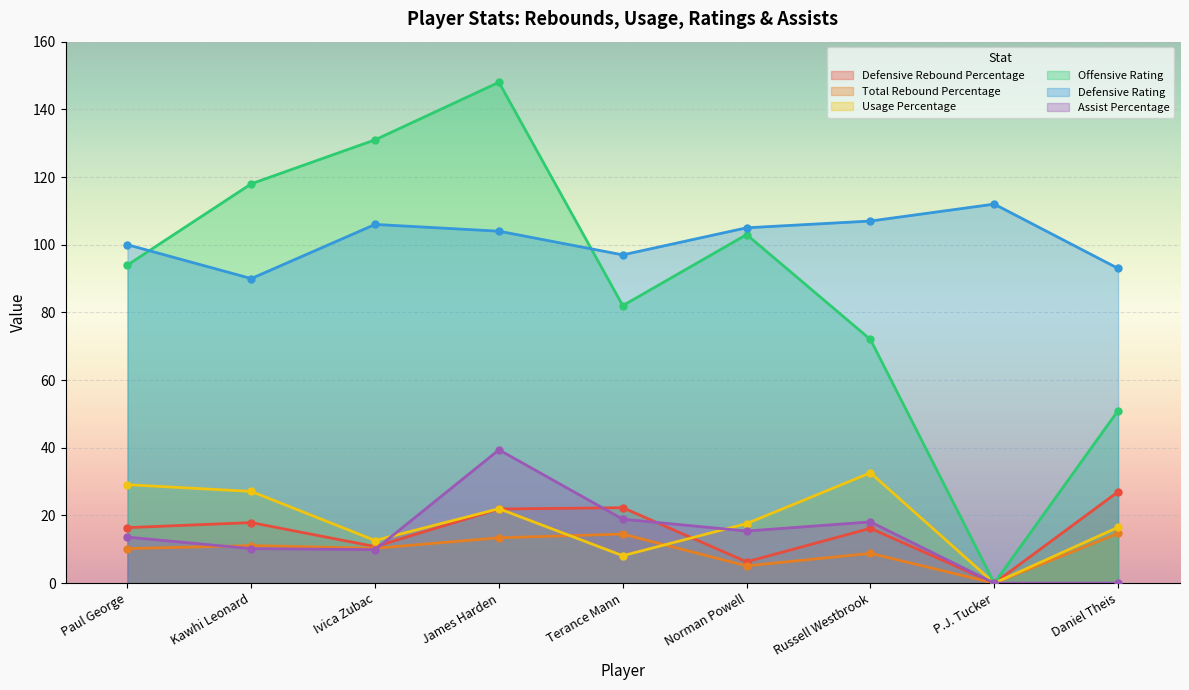

The value of Defensive Rating at Paul George is 100.0. True or false?

True